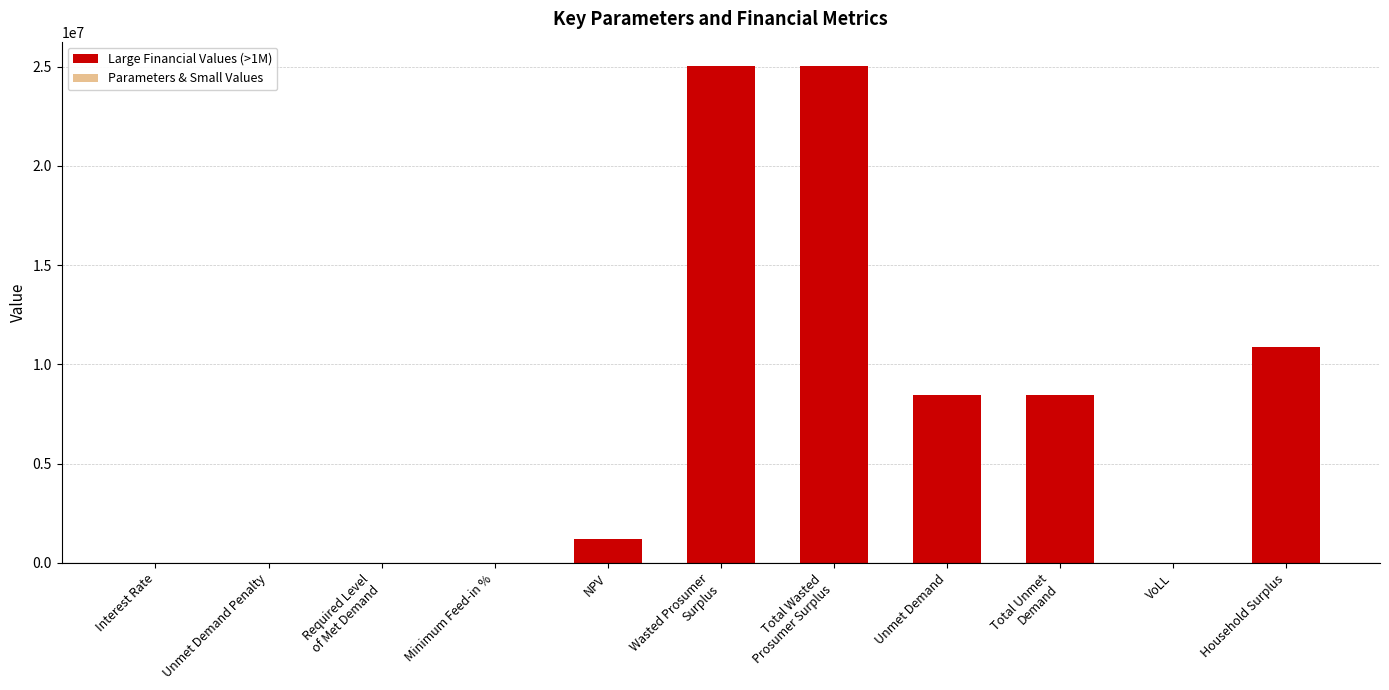

Are the bars horizontal?

No